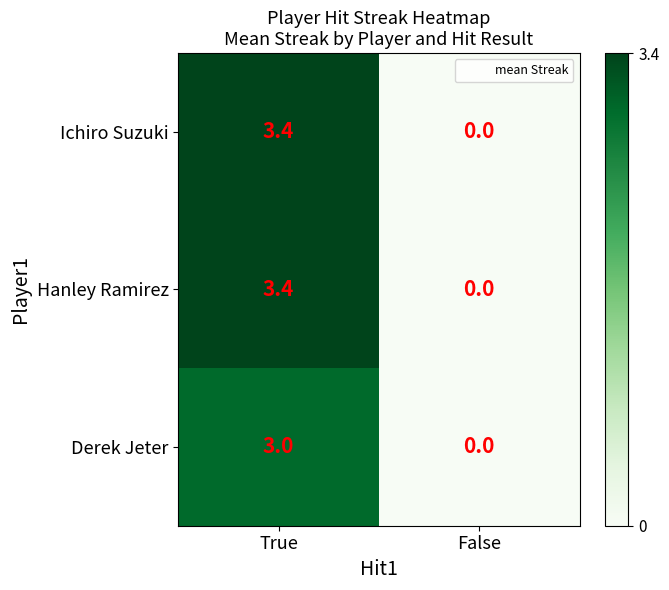

Which label corresponds to the largest value in the chart?

True